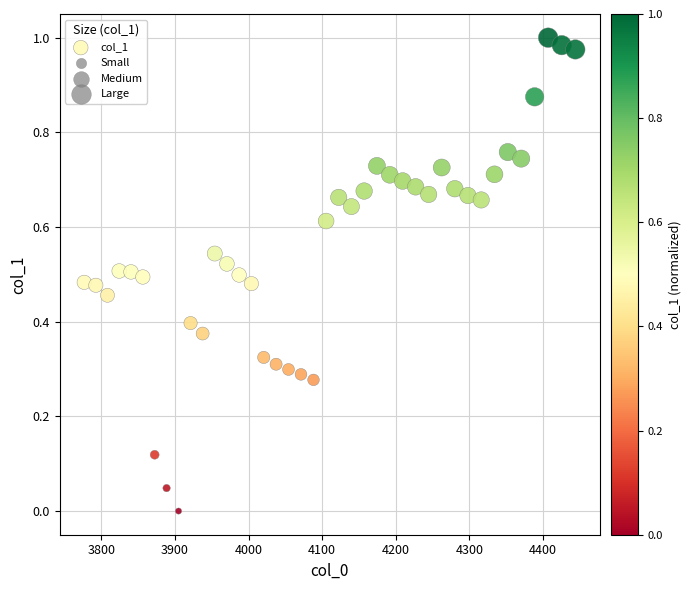

What is the range of X values (max minus min)?

667.4